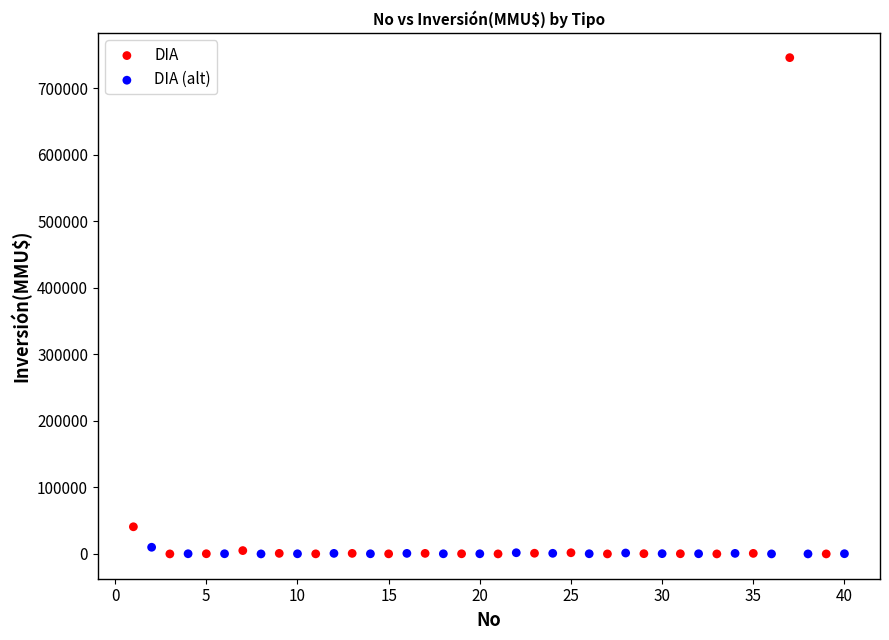

Which series contains the highest Y value?

DIA